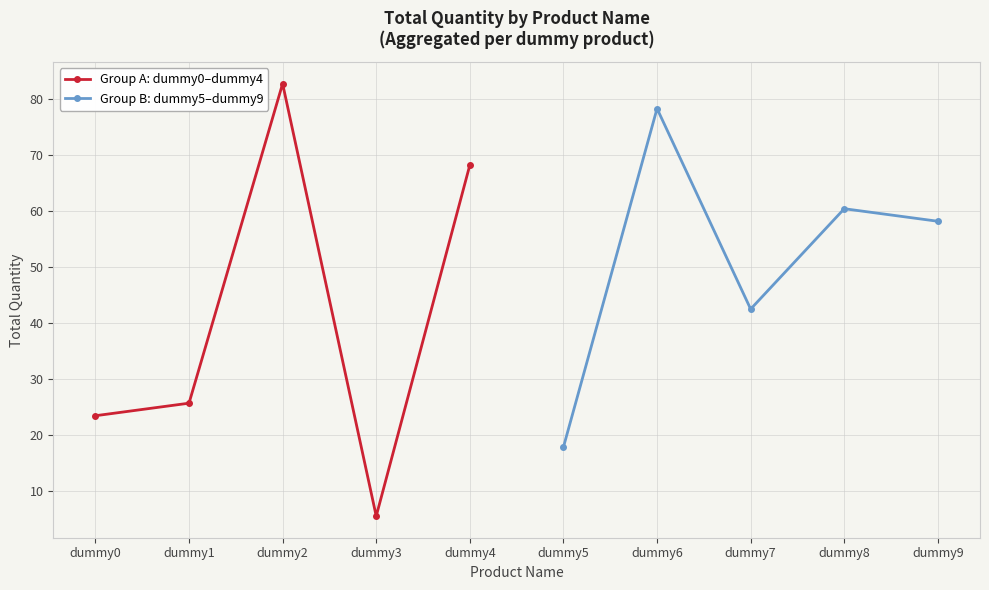

What is the lowest value of the Group B: dummy5–dummy9 series?

17.9